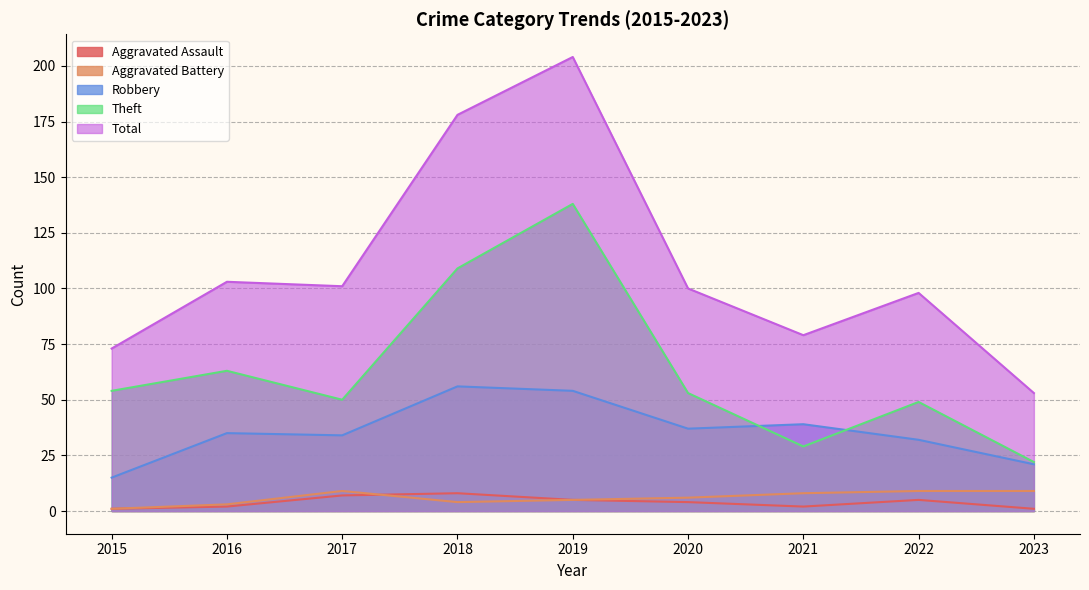

How many lines are shown in the chart?

5